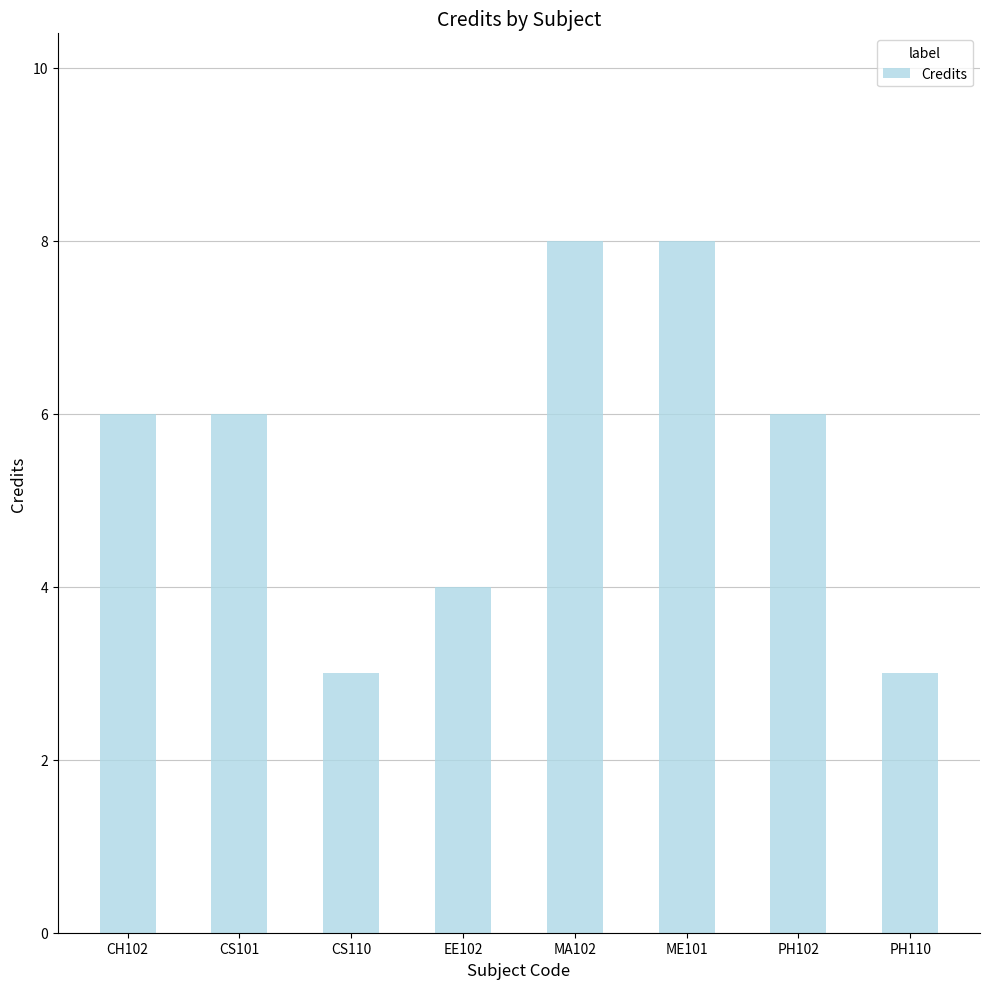

How many distinct data groups are displayed?

1